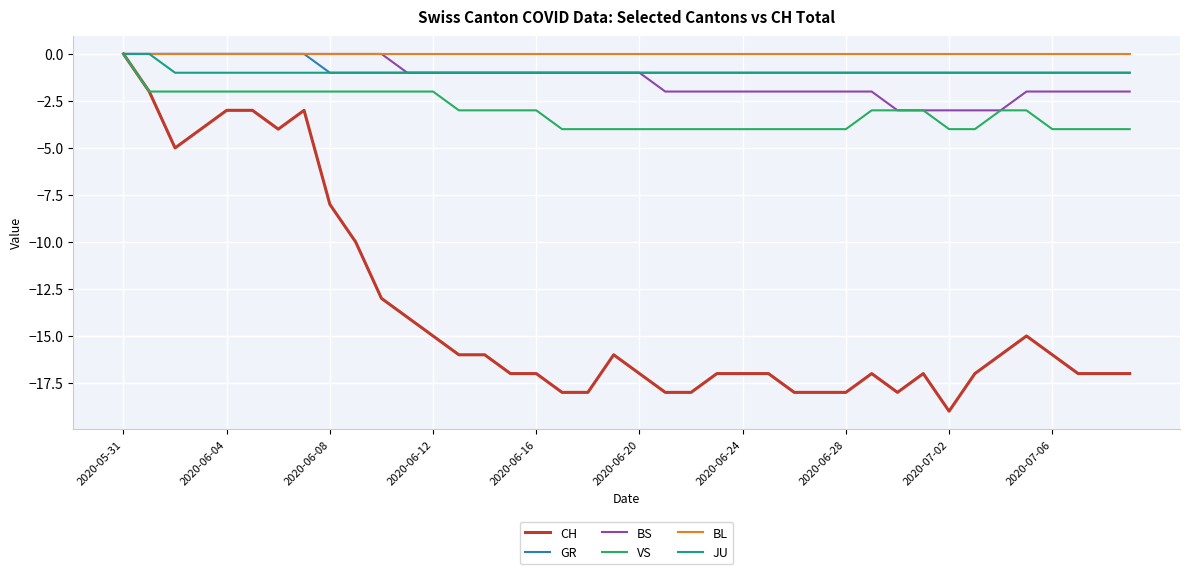

Reading left to right, transcribe all the data shown in this chart.

CH: 0	-2	-5	-4	-3	-3	-4	-3	-8	-10	-13	-14	-15	-16	-16	-17	-17	-18	-18	-16	-17	-18	-18	-17	-17	-17	-18	-18	-18	-17	-18	-17	-19	-17	-16	-15	-16	-17	-17	-17
GR: 0	0	0	0	0	0	0	0	-1	-1	-1	-1	-1	-1	-1	-1	-1	-1	-1	-1	-1	-1	-1	-1	-1	-1	-1	-1	-1	-1	-1	-1	-1	-1	-1	-1	-1	-1	-1	-1
BS: 0	0	0	0	0	0	0	0	0	0	0	-1	-1	-1	-1	-1	-1	-1	-1	-1	-1	-2	-2	-2	-2	-2	-2	-2	-2	-2	-3	-3	-3	-3	-3	-2	-2	-2	-2	-2
VS: 0	-2	-2	-2	-2	-2	-2	-2	-2	-2	-2	-2	-2	-3	-3	-3	-3	-4	-4	-4	-4	-4	-4	-4	-4	-4	-4	-4	-4	-3	-3	-3	-4	-4	-3	-3	-4	-4	-4	-4
BL: 0	0	0	0	0	0	0	0	0	0	0	0	0	0	0	0	0	0	0	0	0	0	0	0	0	0	0	0	0	0	0	0	0	0	0	0	0	0	0	0
JU: 0	0	-1	-1	-1	-1	-1	-1	-1	-1	-1	-1	-1	-1	-1	-1	-1	-1	-1	-1	-1	-1	-1	-1	-1	-1	-1	-1	-1	-1	-1	-1	-1	-1	-1	-1	-1	-1	-1	-1